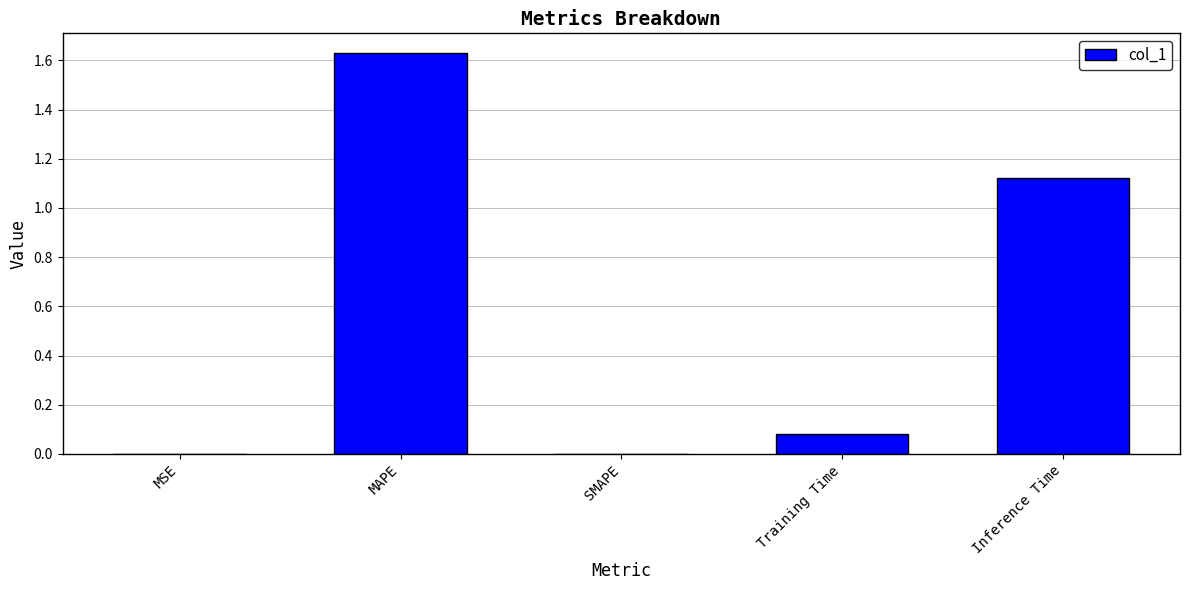

True or false: the data shows 0.7 at SMAPE.

False